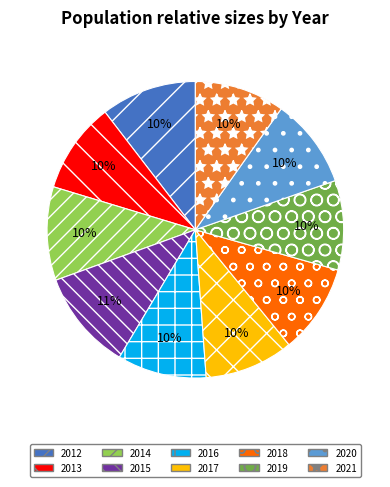

How many segments does this pie chart have?

10